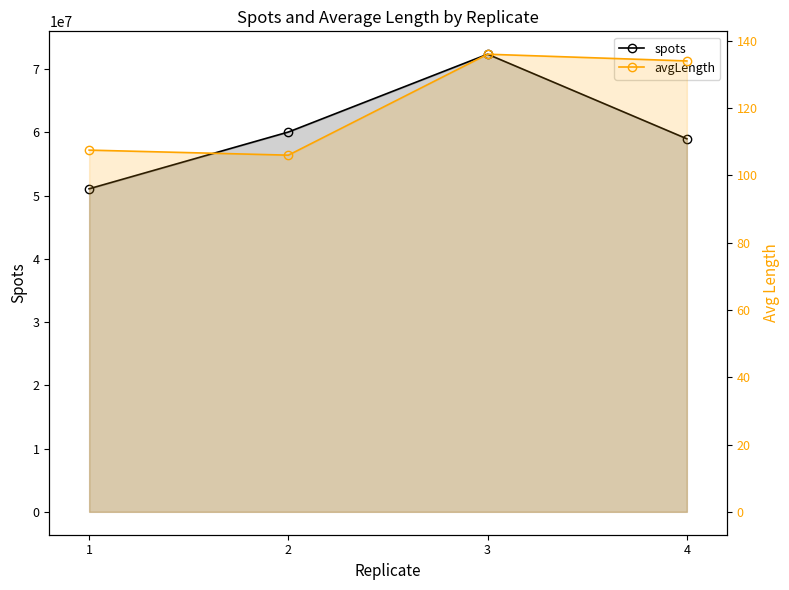

What is the sum of the avgLength values at 2 and 1?

213.5